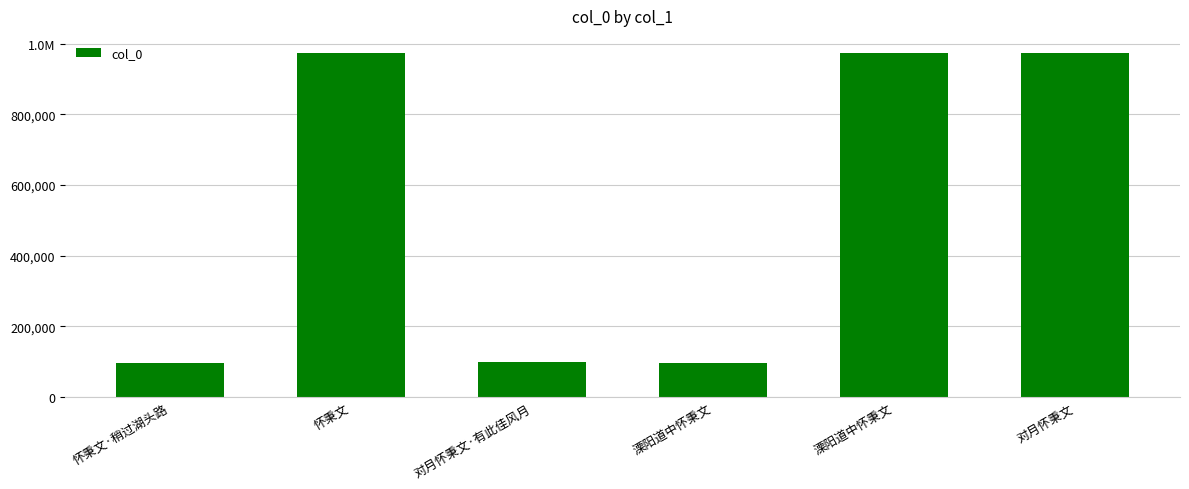

Which label corresponds to the largest value in the chart?

对月怀秉文